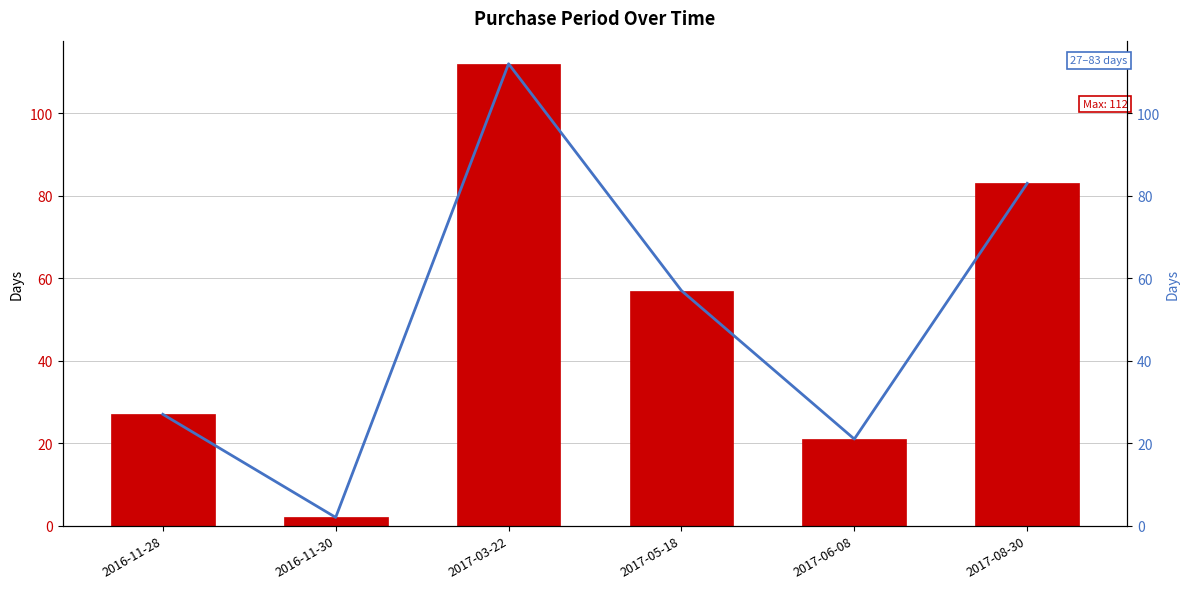

What is the label of the 1st bar from the left?

2016-11-28